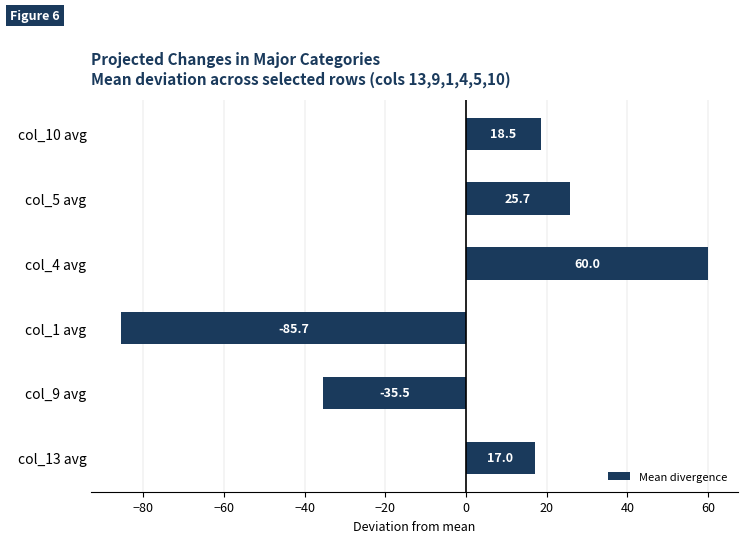

The value at col_4 avg is 60.0. True or false?

True